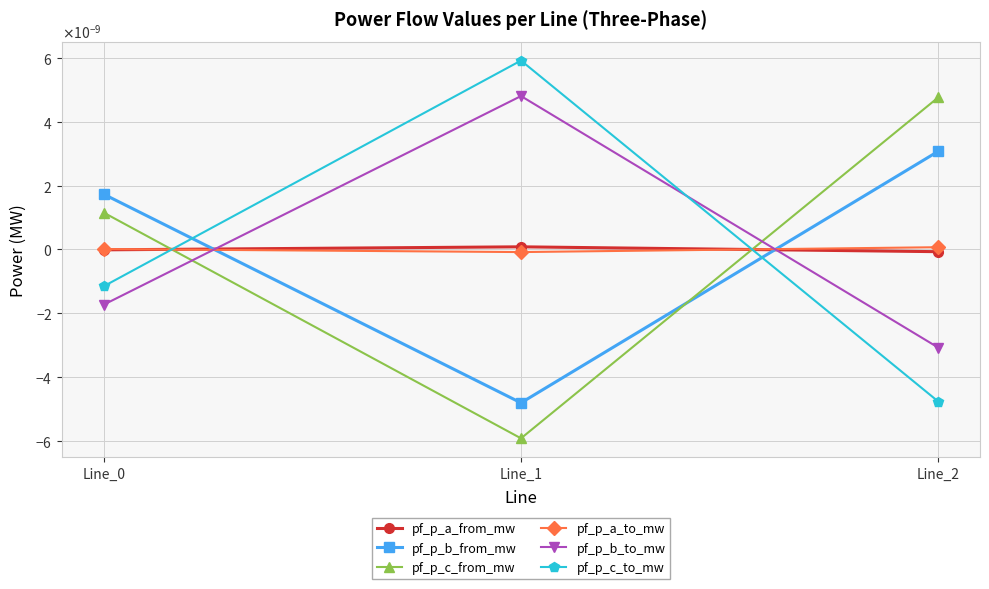

Does the chart have visible grid lines?

Yes